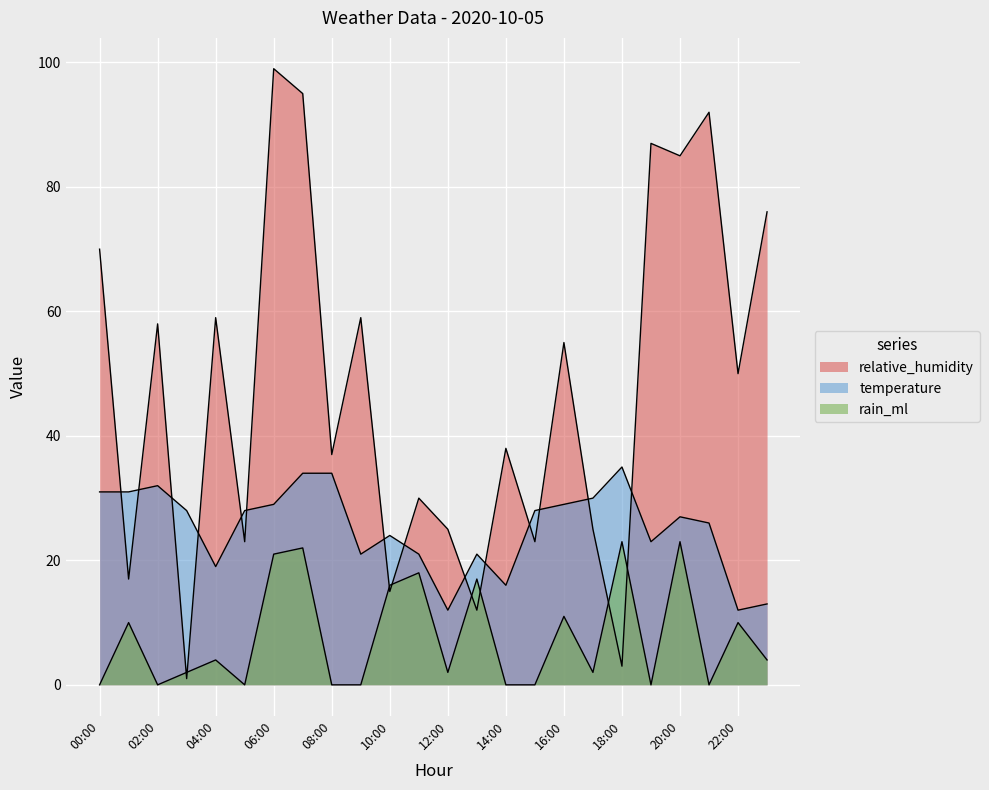

Which series has the largest range (max minus min)?

relative_humidity